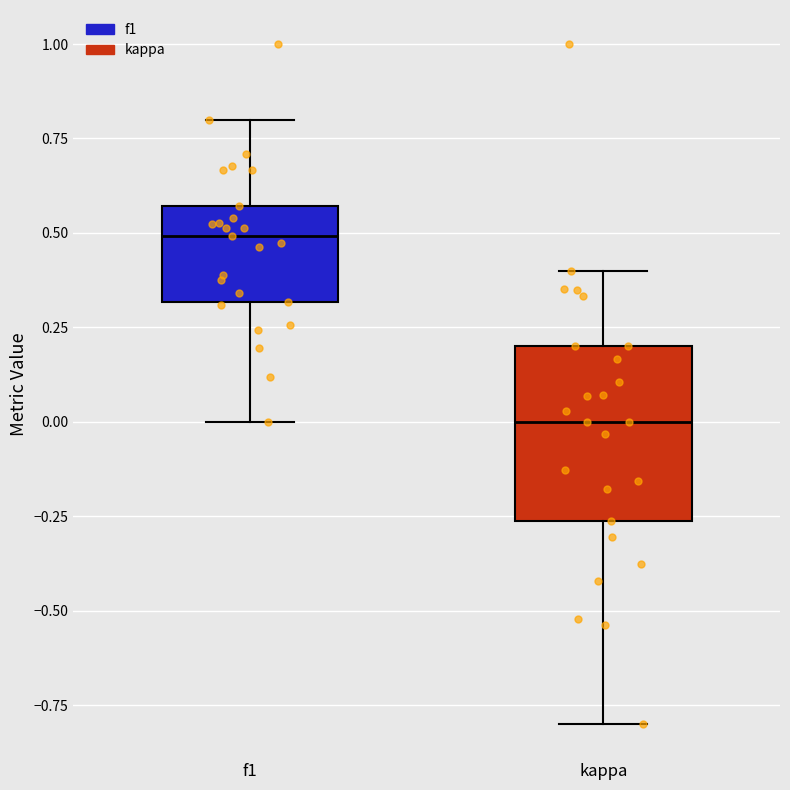

Reading left to right, transcribe this box plot: for each box, give where its median line is, the range the box spans, and where its two whiskers end, as read against the y-axis. The values are not printed on the chart, so give them approximately, as read against the axis.

f1: median 0.50, box 0.30 to 0.55, whiskers 0.00 to 0.80
kappa: median 0.00, box -0.25 to 0.20, whiskers -0.80 to 0.40